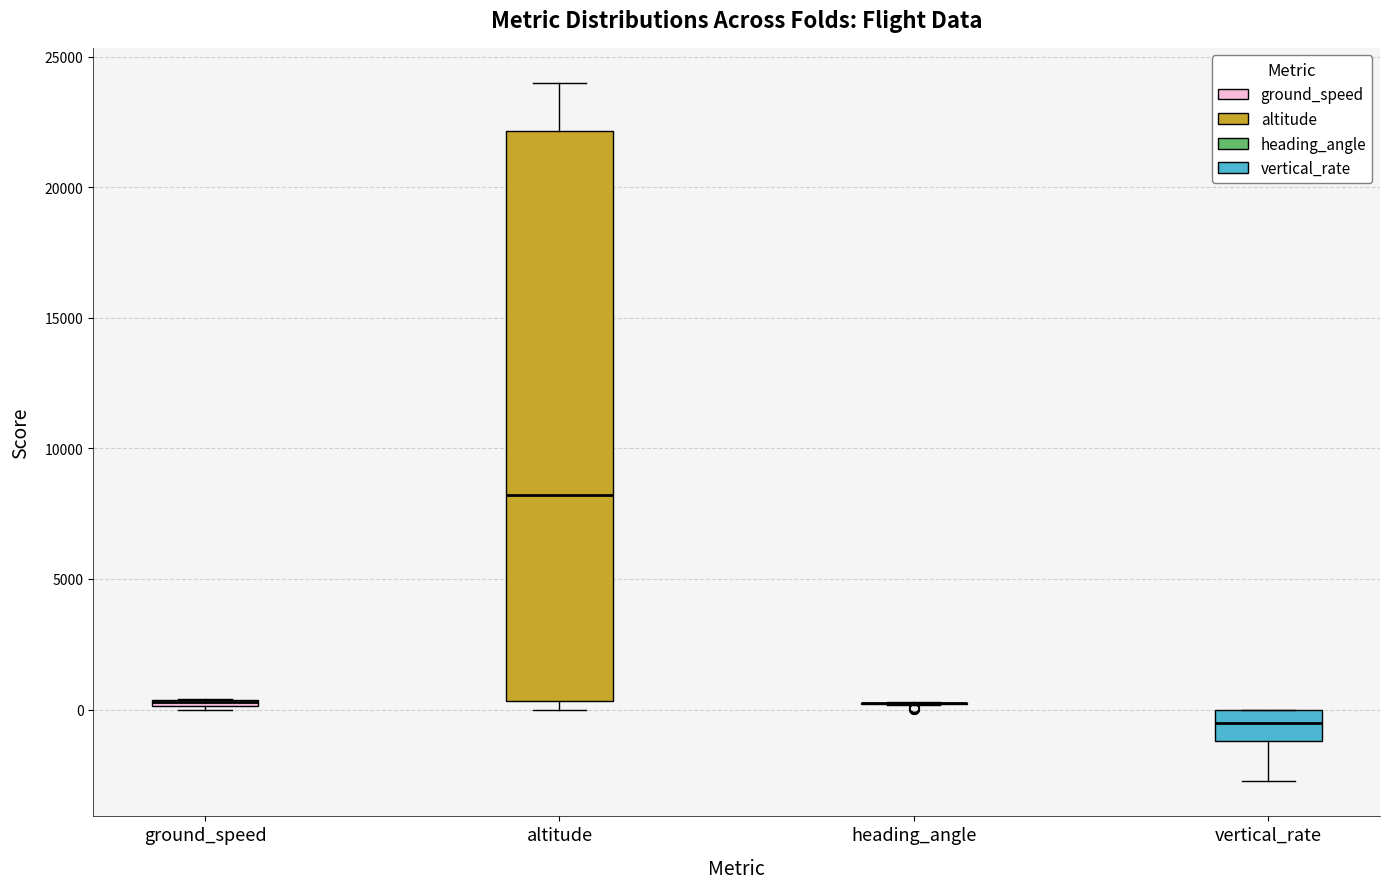

Where does the upper whisker of the box for altitude end on the y-axis? The values are not printed on the chart, so give them approximately, as read against the axis.

24000